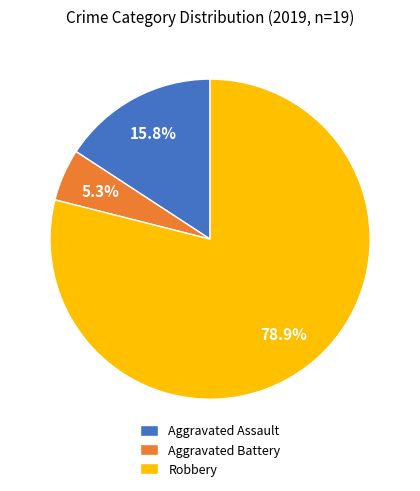

Count the number of slices in the pie.

3